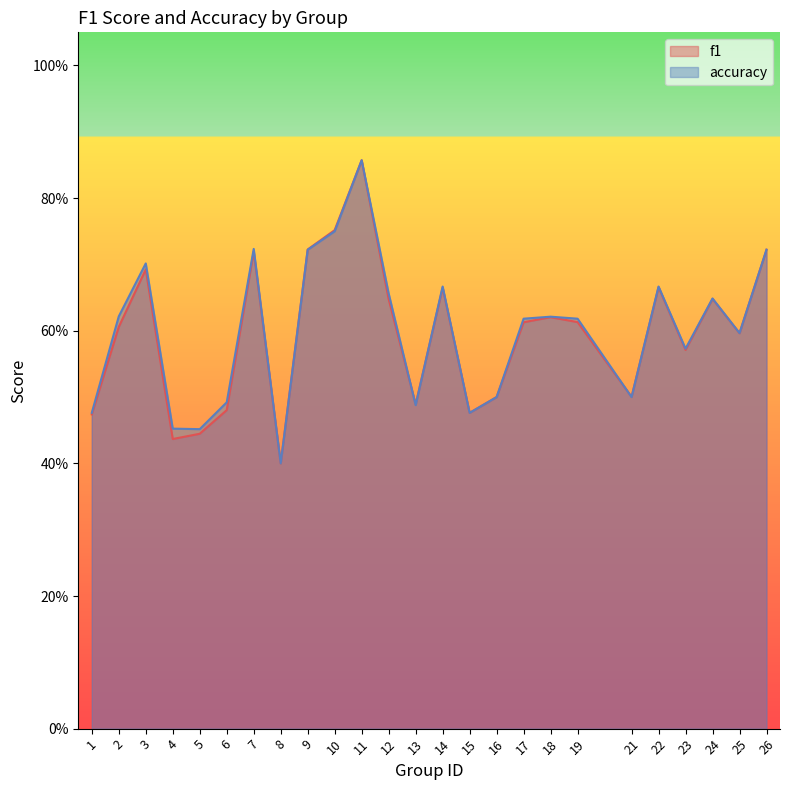

Reading left to right, transcribe all the data shown in this chart.

f1: 1=0.5	2=0.6	3=0.7	4=0.4	5=0.4	6=0.5	7=0.7	8=0.4	9=0.7	10=0.8	11=0.9	12=0.6	13=0.5	14=0.7	15=0.5	16=0.5	17=0.6	18=0.6	19=0.6	21=0.5	22=0.7	23=0.6	24=0.6	25=0.6	26=0.7
accuracy: 1=0.5	2=0.6	3=0.7	4=0.5	5=0.5	6=0.5	7=0.7	8=0.4	9=0.7	10=0.8	11=0.9	12=0.7	13=0.5	14=0.7	15=0.5	16=0.5	17=0.6	18=0.6	19=0.6	21=0.5	22=0.7	23=0.6	24=0.6	25=0.6	26=0.7